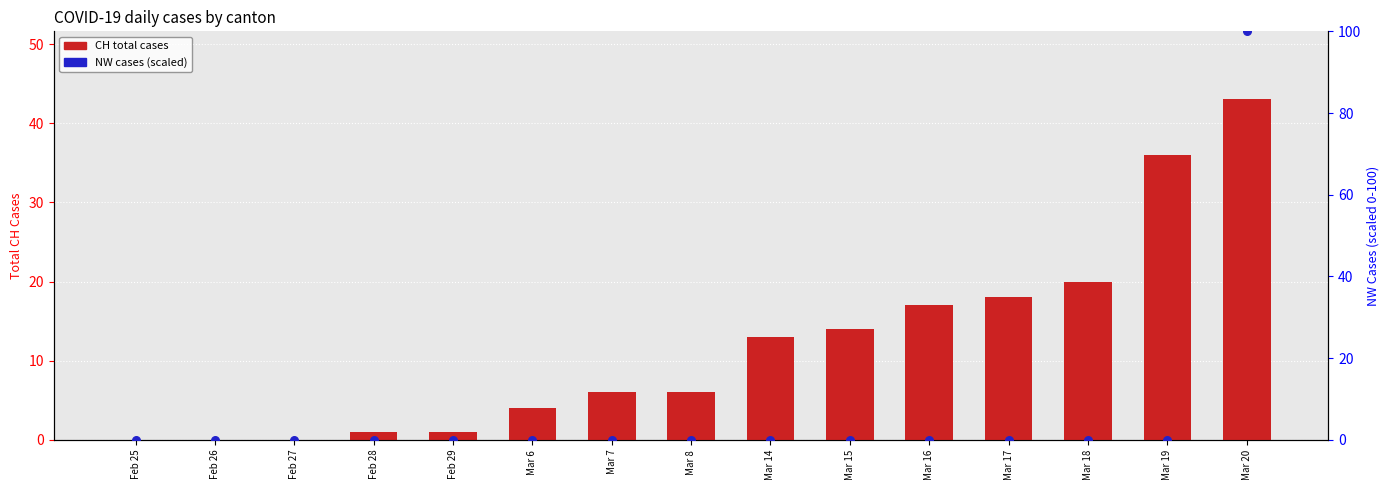

Which series contains the lowest Y value?

CH total cases